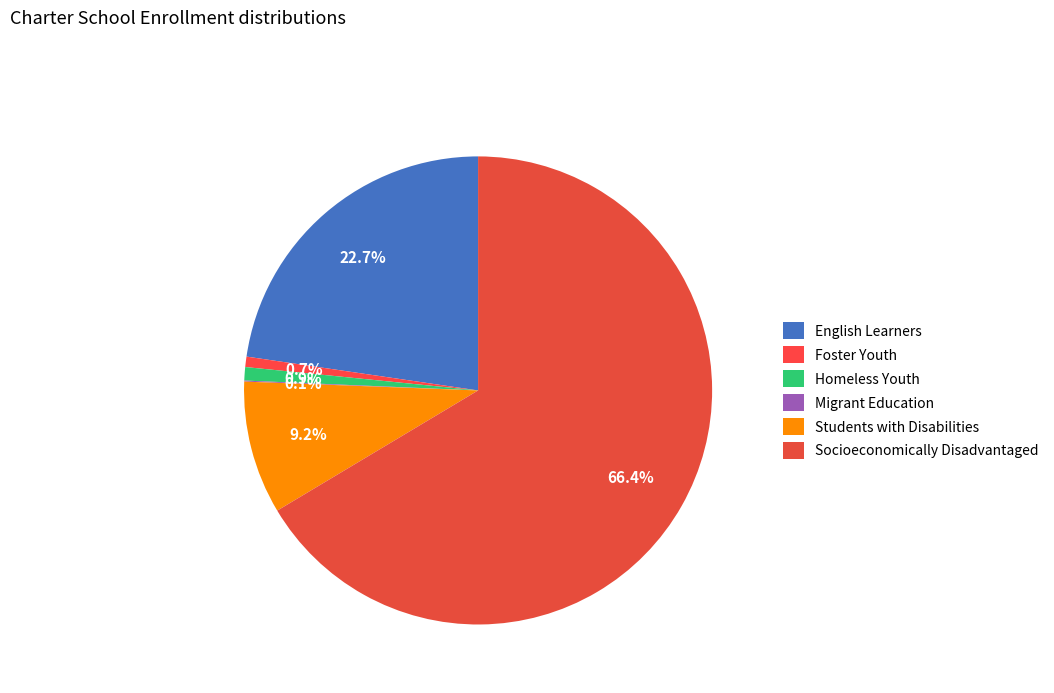

Between English Learners and Students with Disabilities, which is larger?

English Learners